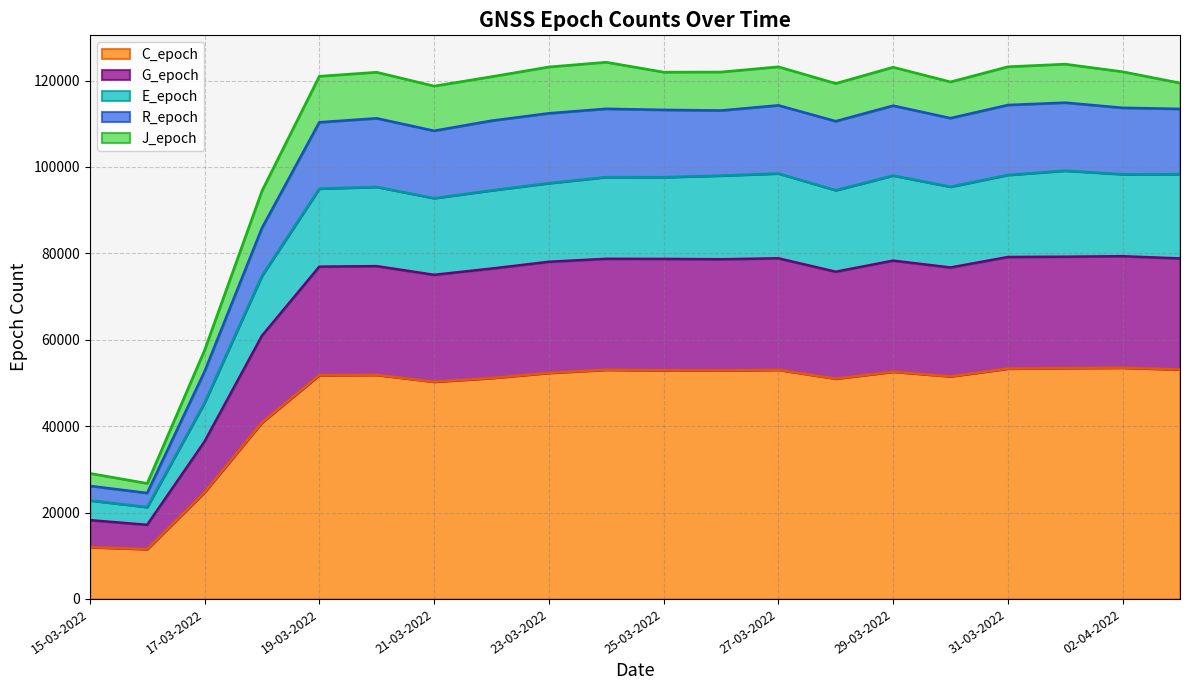

What position from the left is 22-03-2022?

8